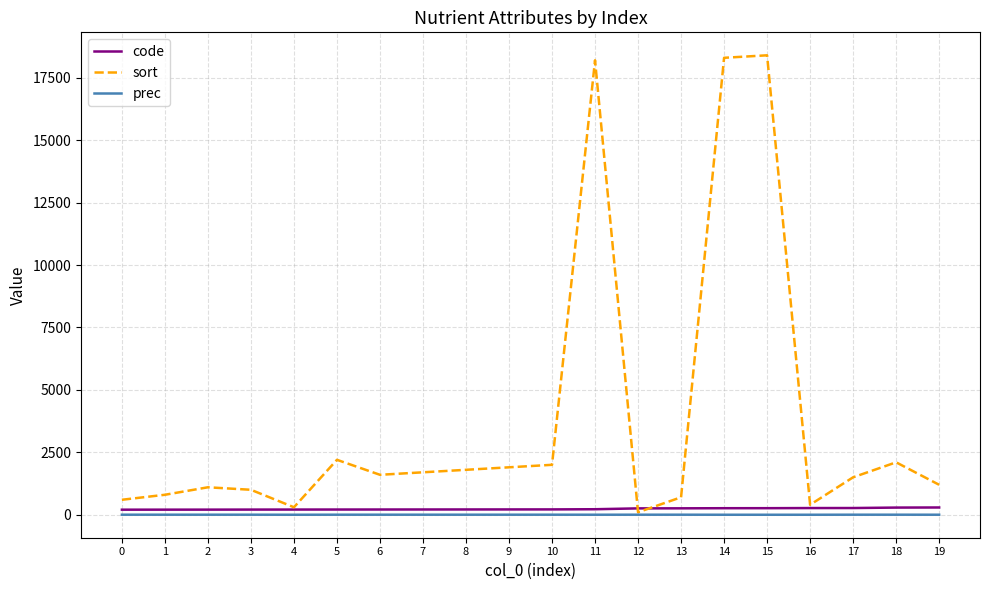

Which series changed the most between 15 and 19?

sort